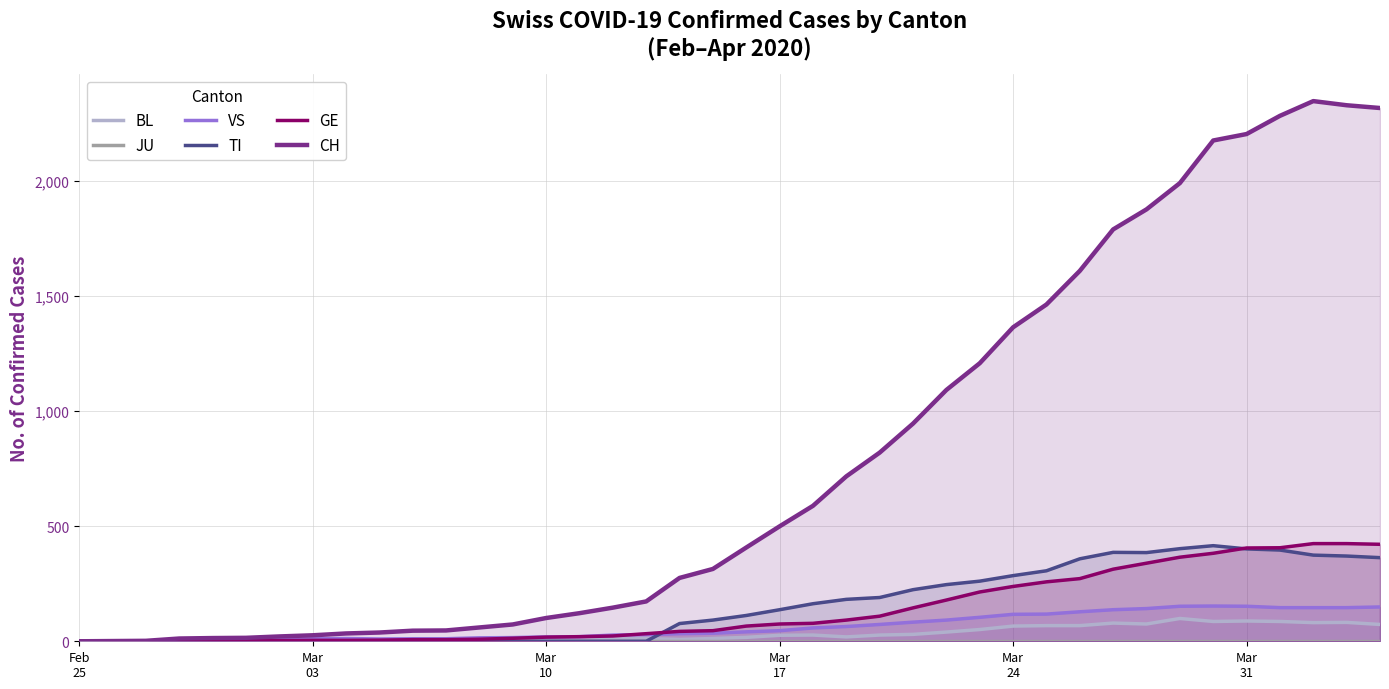

What is the highest value of the TI series?

415